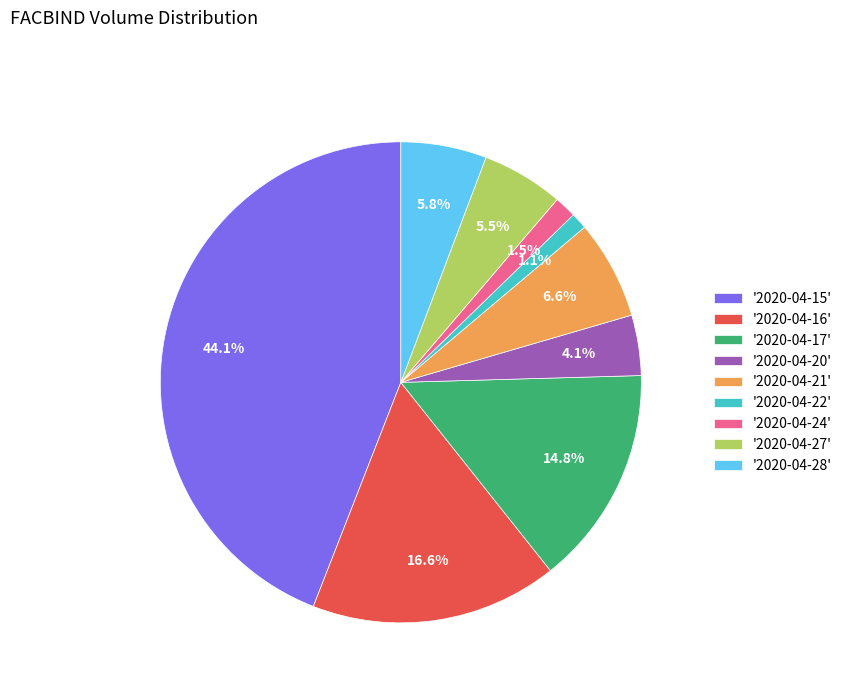

Is the sum of '2020-04-16' and '2020-04-15' greater than half?

Yes